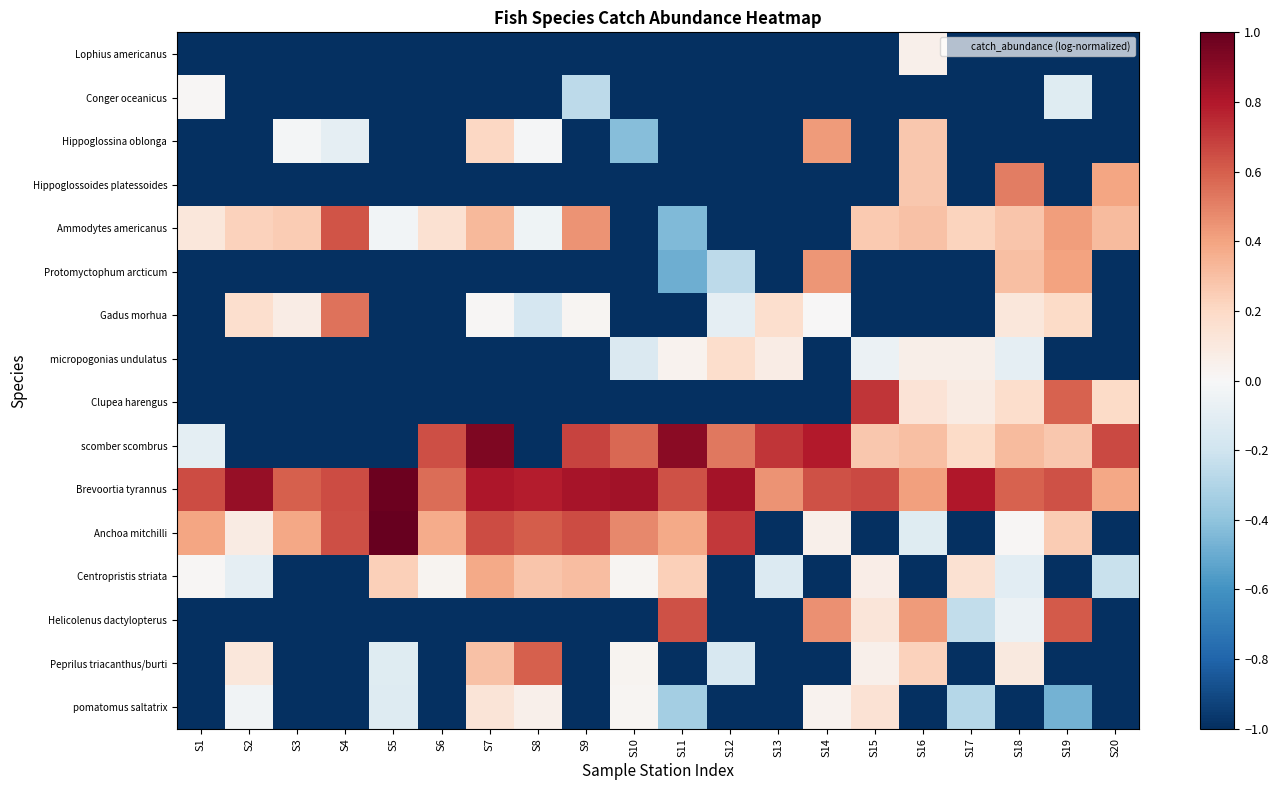

Which has a higher value, S20 or S19?

S20